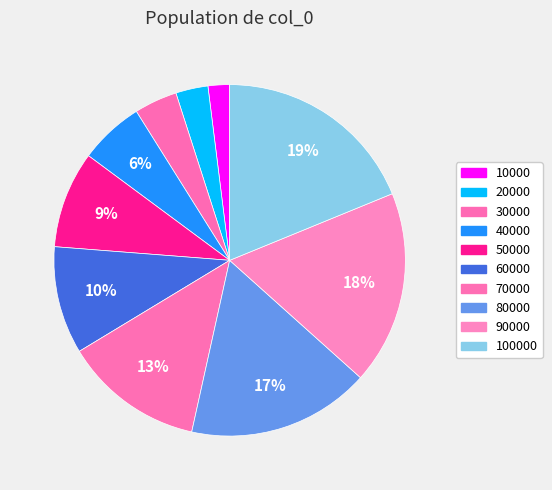

Rank the categories by value from lowest to highest.

10000, 20000, 30000, 40000, 50000, 60000, 70000, 80000, 90000, 100000